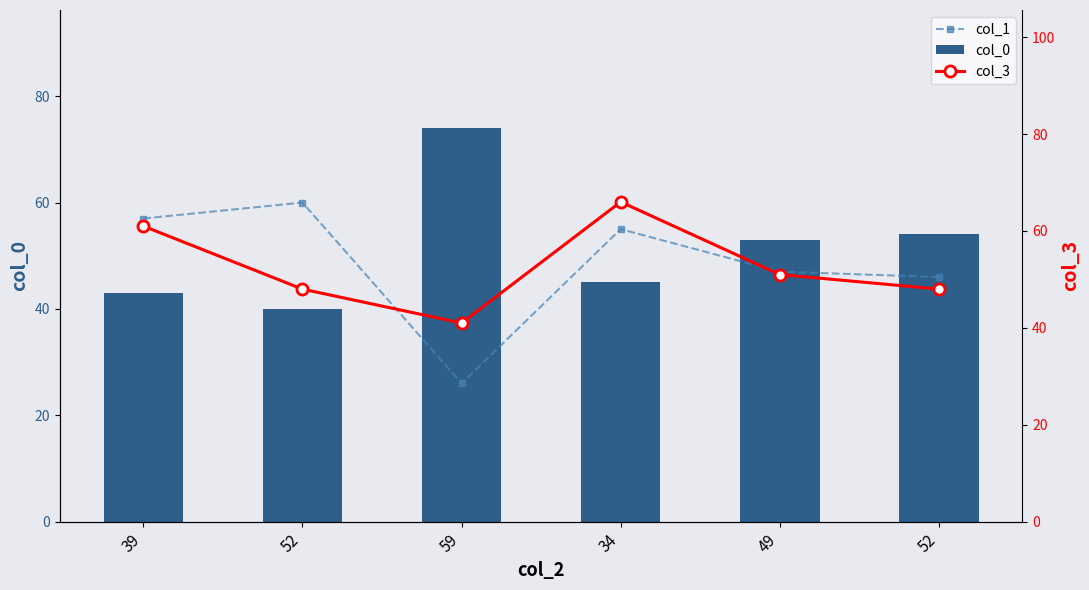

Which has a higher value, 52 or 34?

34